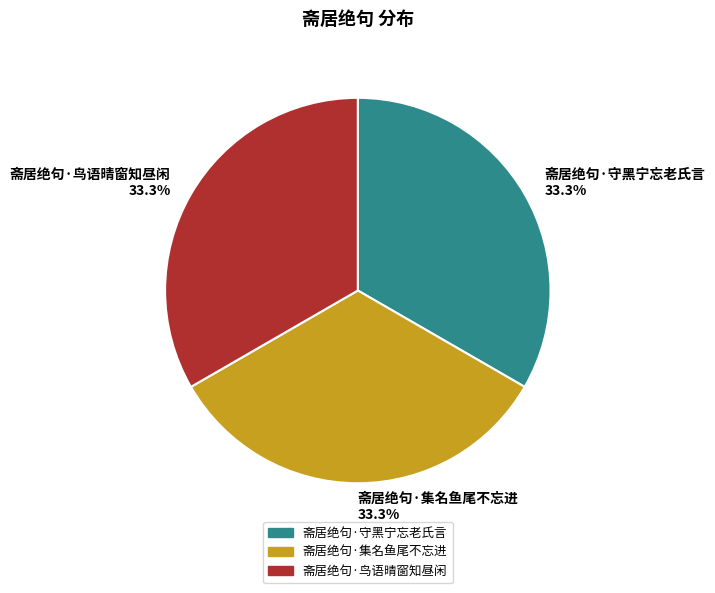

How many segments does this pie chart have?

3